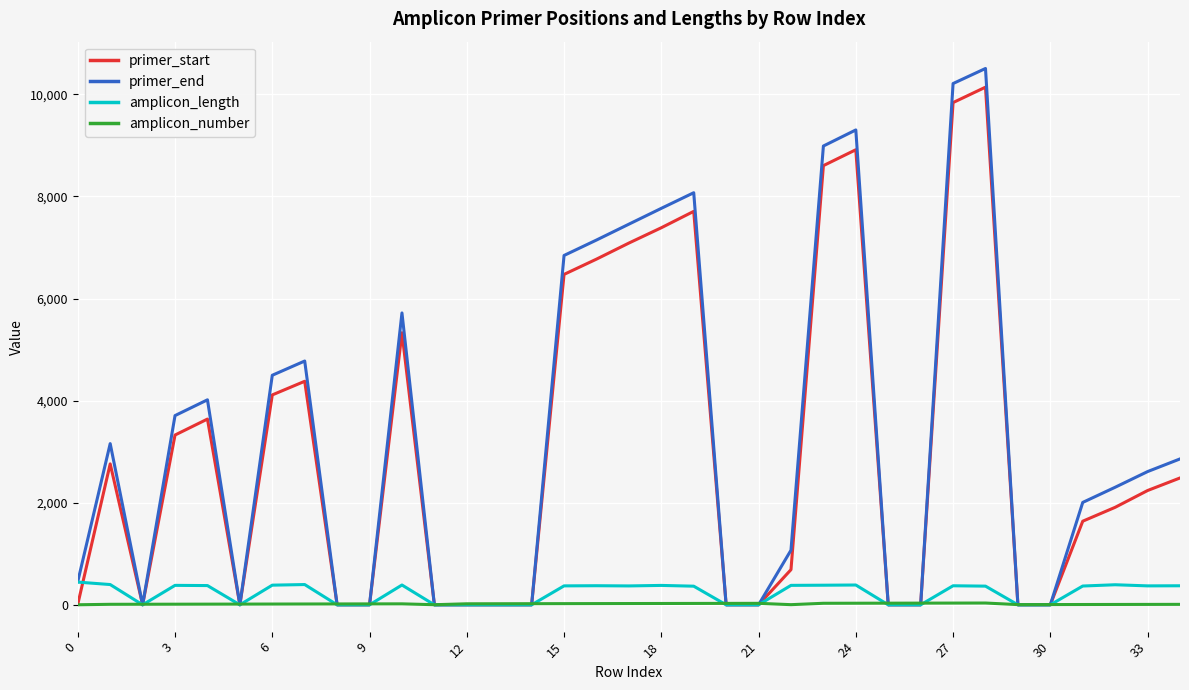

How many lines are shown in the chart?

4